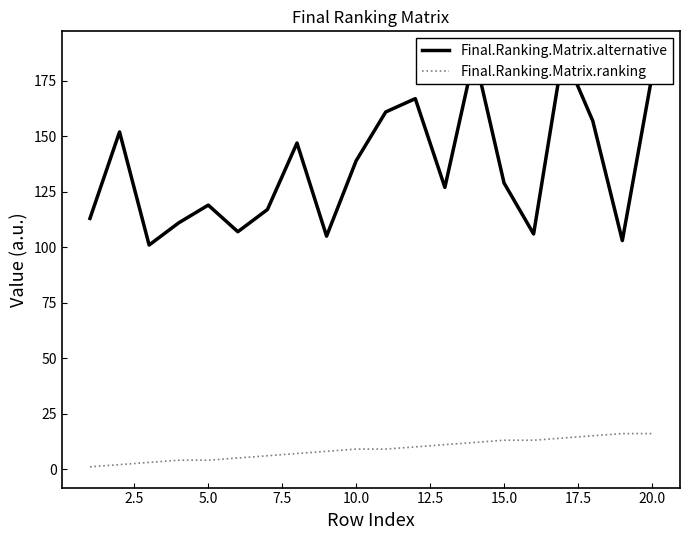

True or false: Final.Ranking.Matrix.ranking and Final.Ranking.Matrix.alternative intersect in this chart.

False